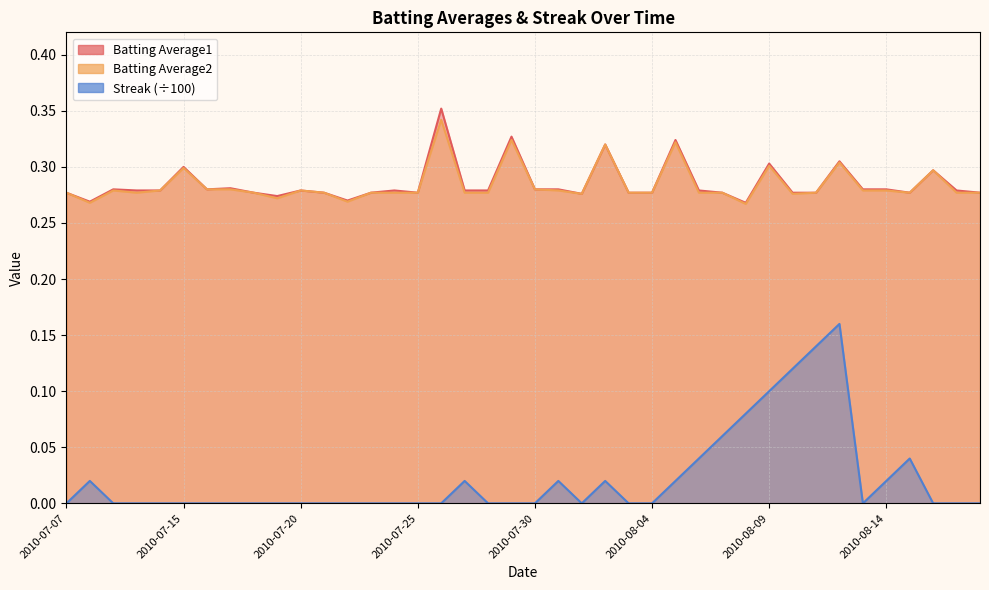

True or false: Batting Average2 has a value of 0.3 at 2010-08-02.

True